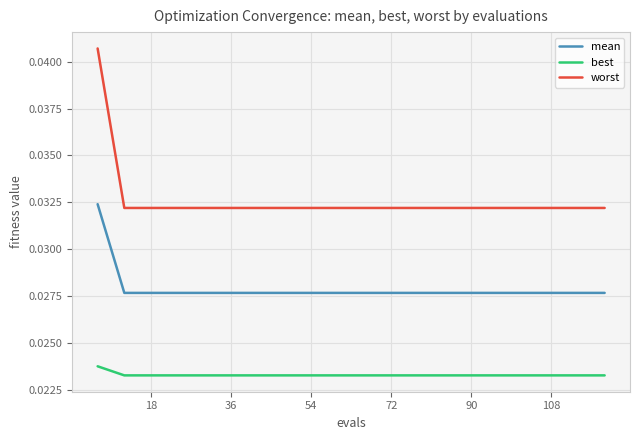

True or false: mean and best cross at least once.

False